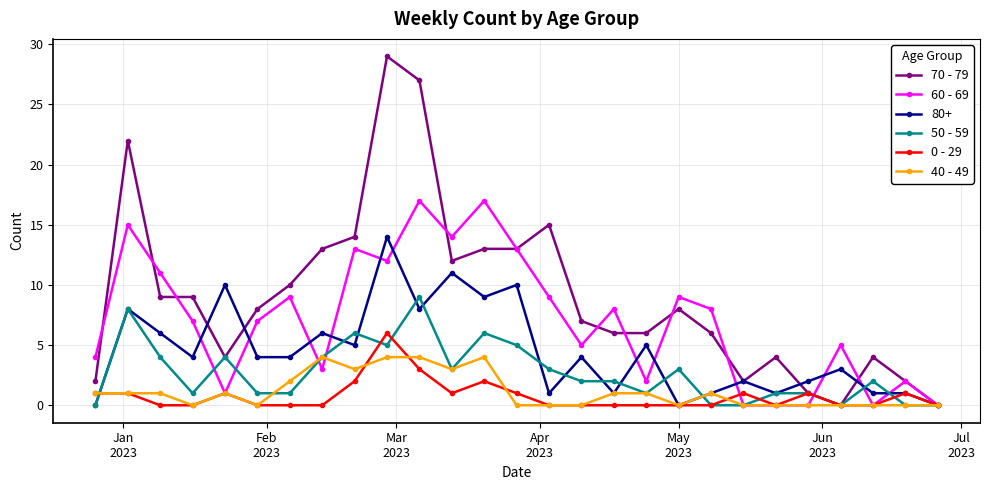

Rank the series by their maximum value, from lowest to highest.

40 - 49, 0 - 29, 50 - 59, 80+, 60 - 69, 70 - 79